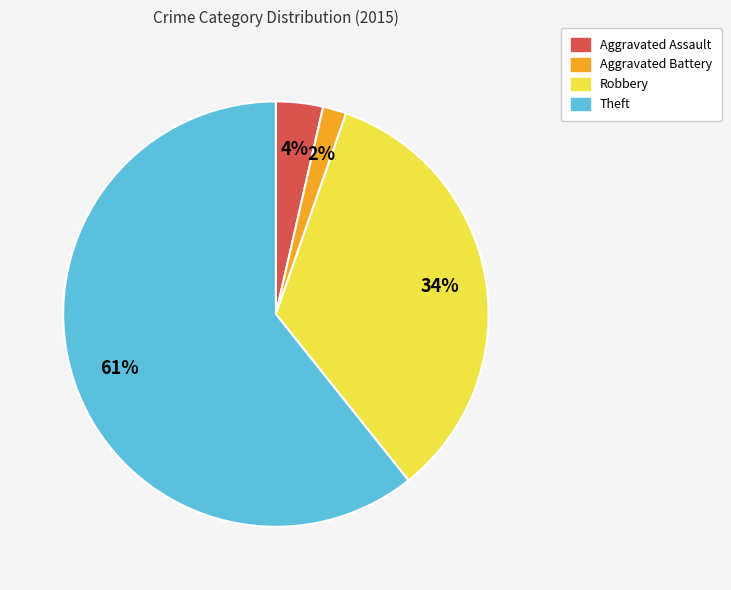

The Theft slice represents 52% of the pie. True or false?

False